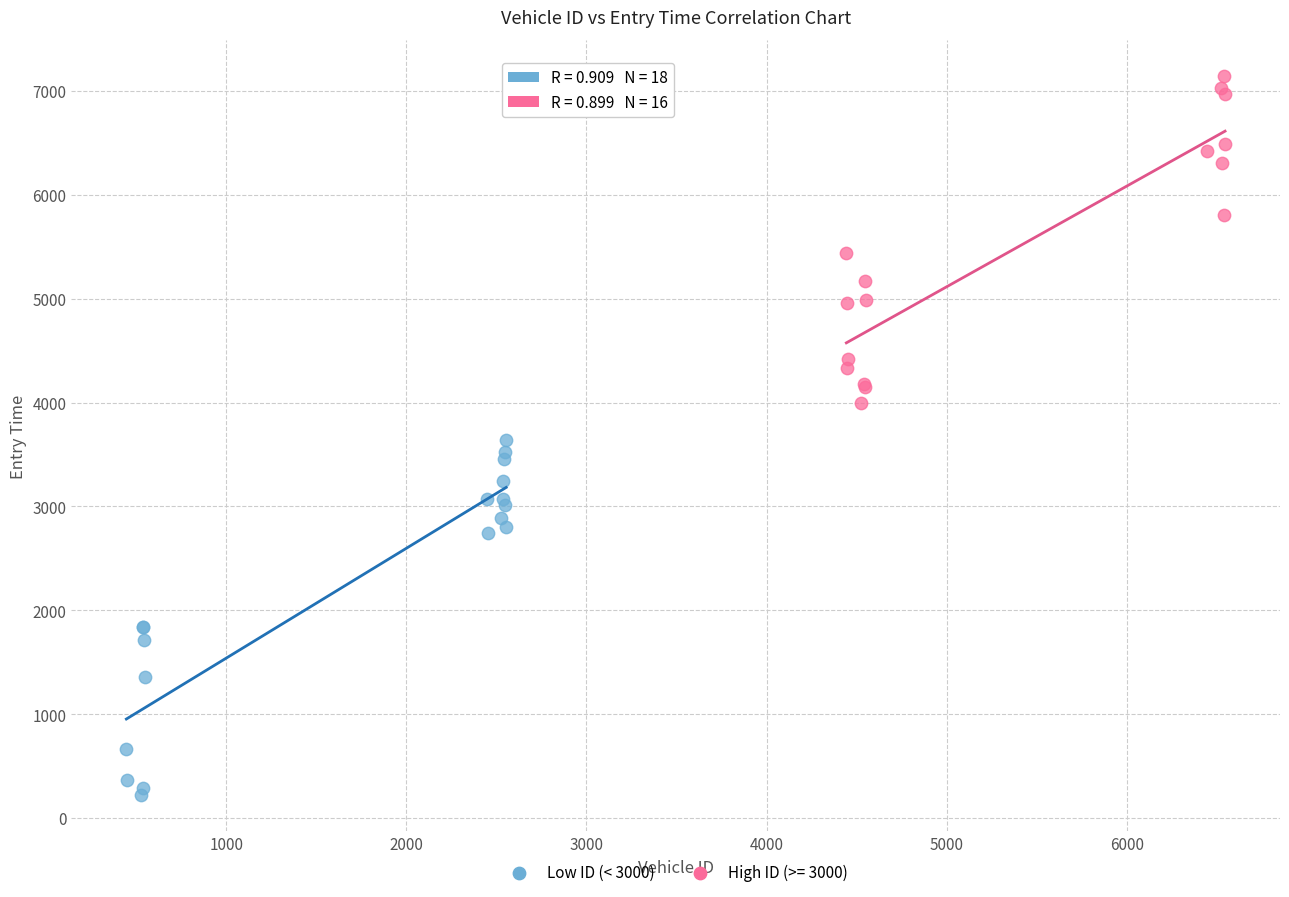

Which series reaches the minimum Y coordinate?

Low ID (< 3000)